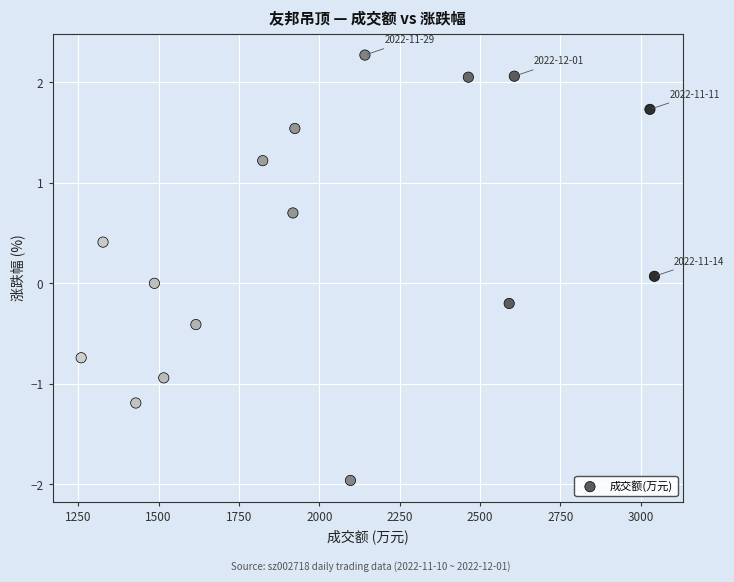

What is the range of Y values (max minus min)?

4.2